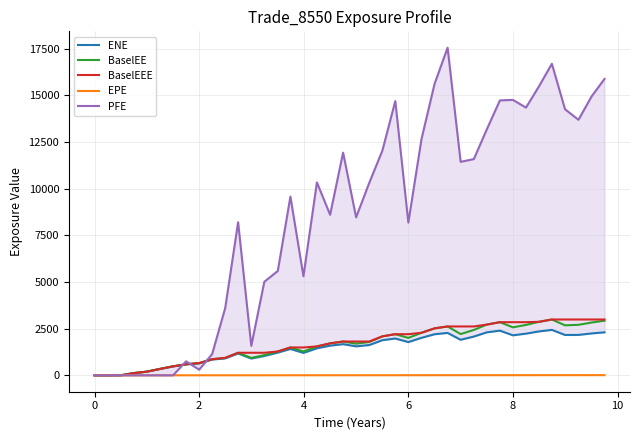

What is the highest value of the BaselEEE series?

2990.8